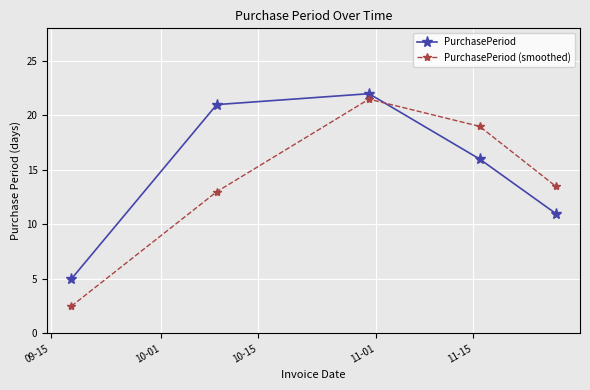

What is the minimum value shown in the chart?

2.5